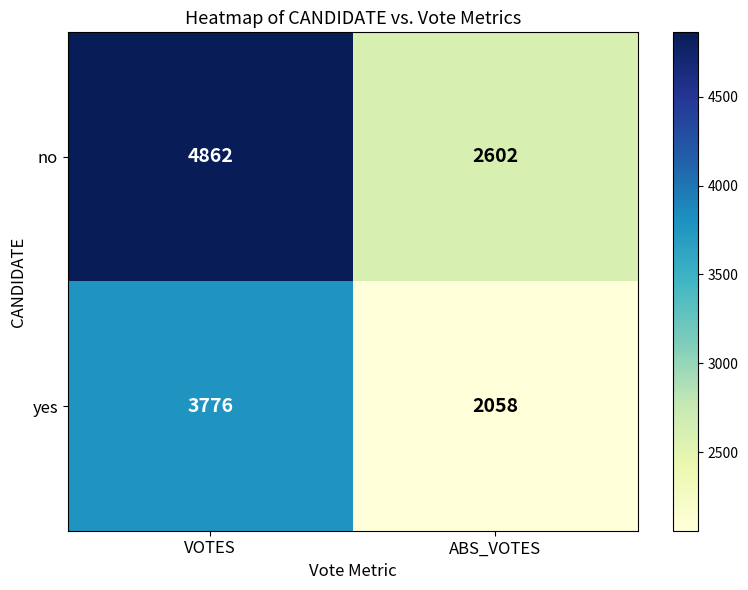

What is the total value across all series at VOTES?

8638